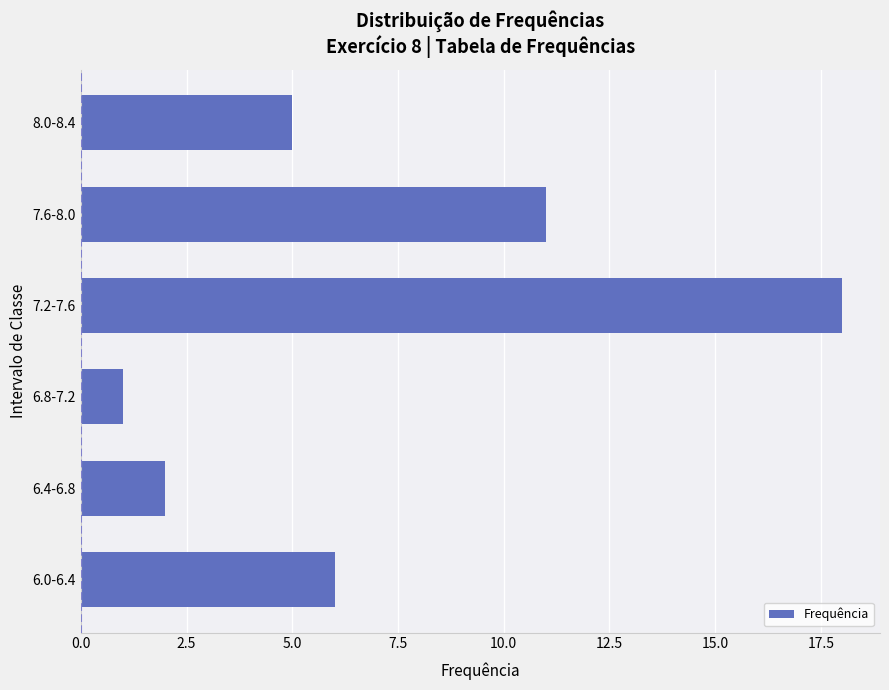

What is the change in value from 6.0-6.4 to 7.6-8.0?

+5